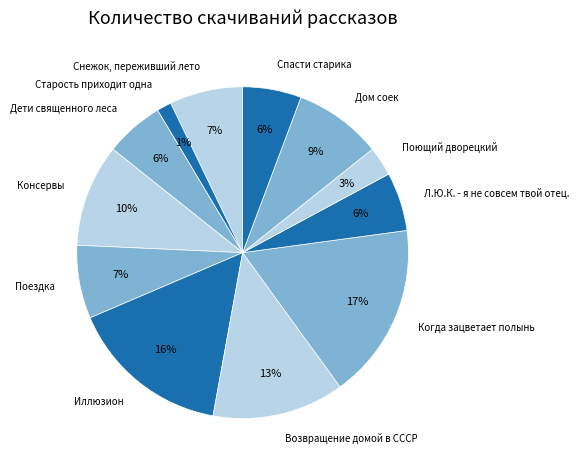

Is there a majority slice in this chart?

No